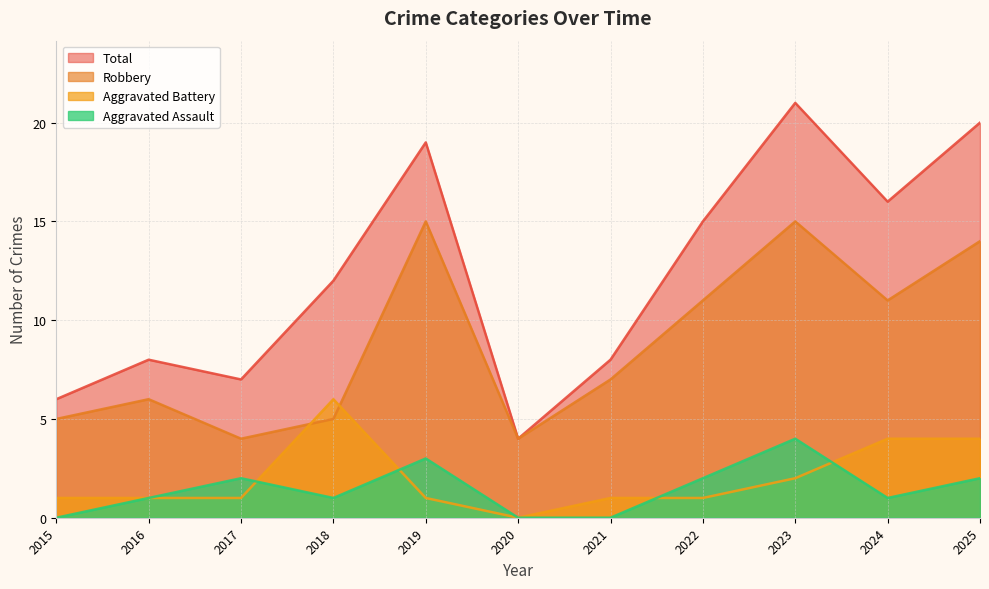

Which category has the highest value in the Aggravated Battery series?

2018